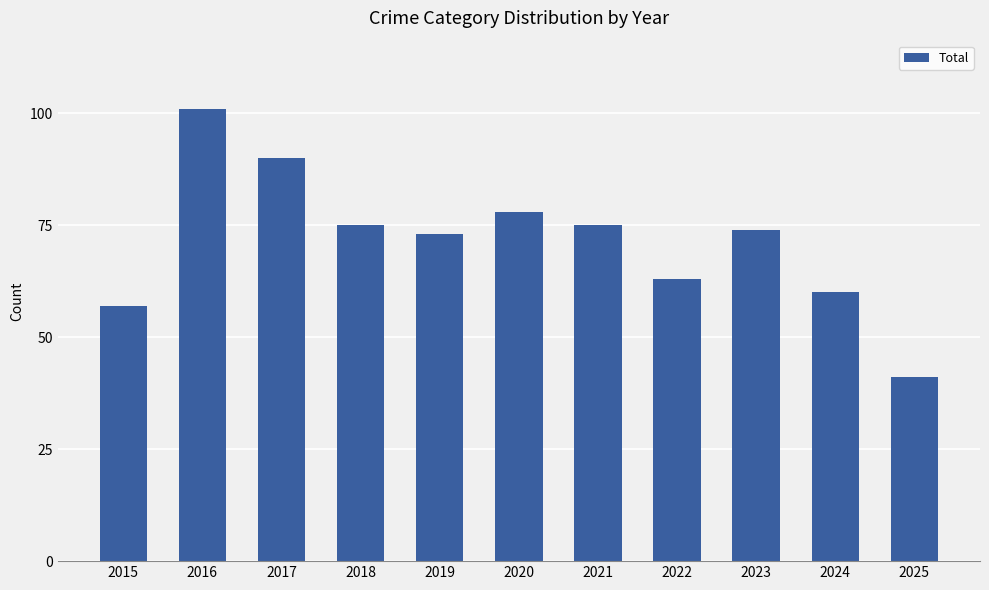

Which has a higher value, 2015 or 2021?

2021